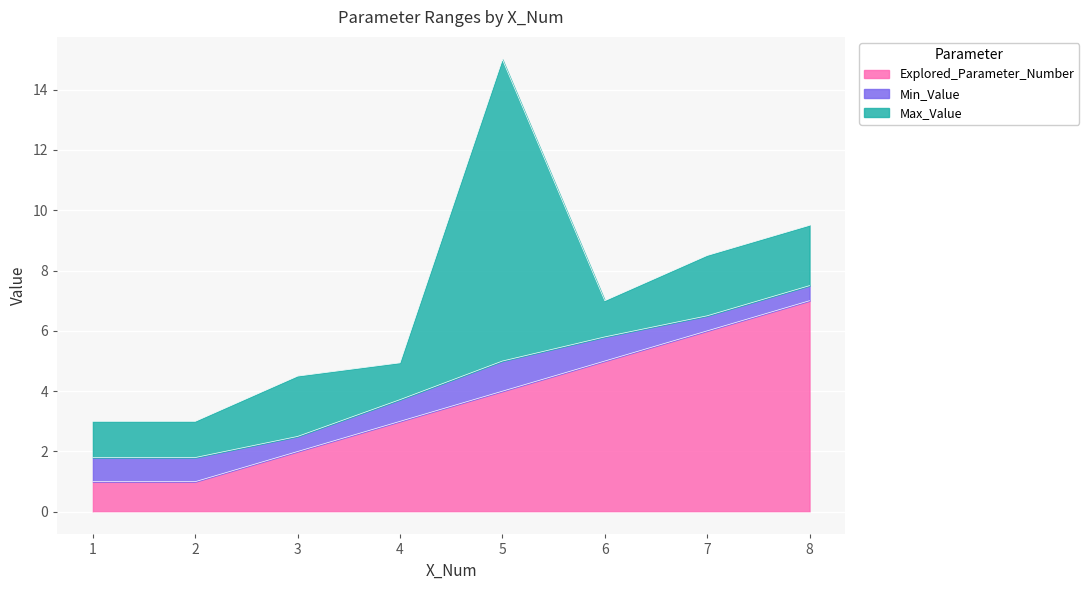

True or false: Min_Value and Max_Value cross at least once.

False